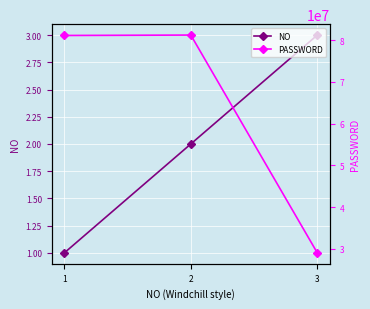

Which category has the highest value in the PASSWORD series?

2